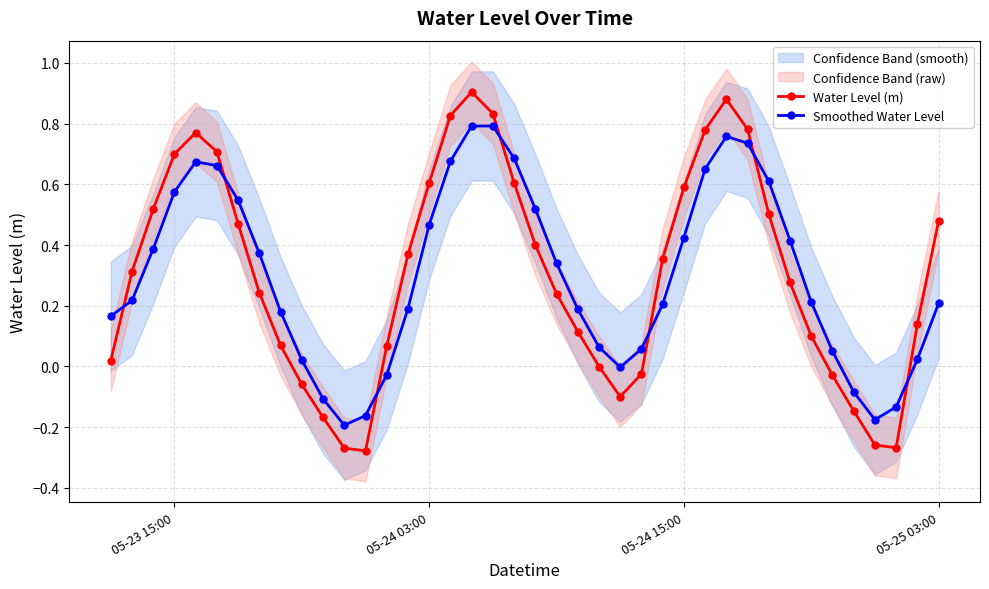

True or false: Smoothed Water Level has more than 0 interior local peaks.

True